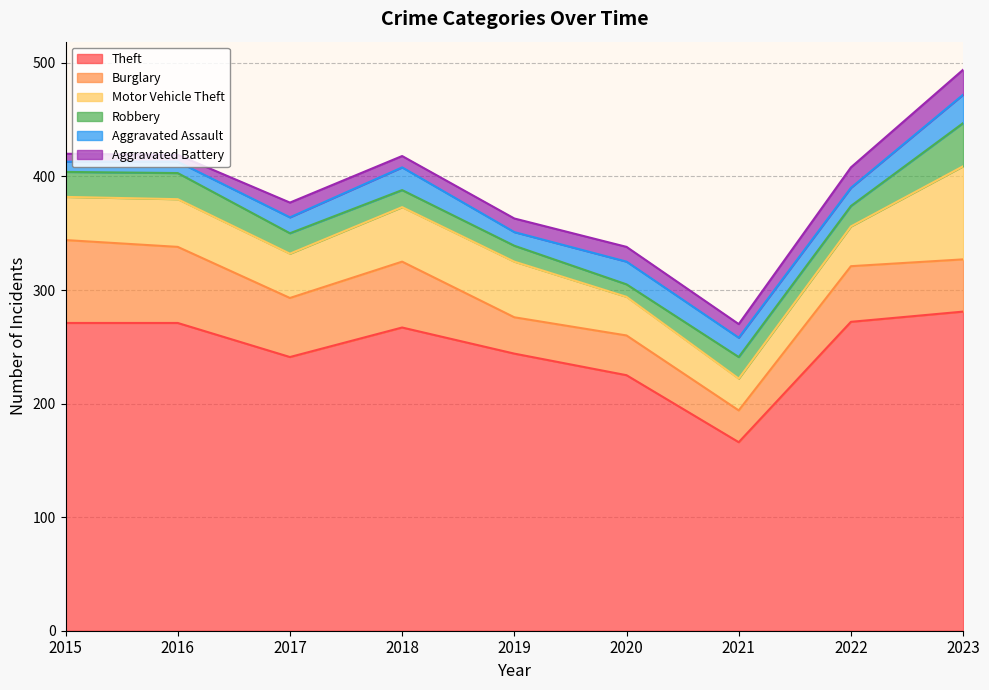

Reading left to right, list all the values displayed in this chart.

Theft: 2015=271	2016=271	2017=241	2018=267	2019=244	2020=225	2021=166	2022=272	2023=281
Burglary: 2015=73	2016=67	2017=52	2018=58	2019=32	2020=35	2021=28	2022=49	2023=46
Motor Vehicle Theft: 2015=38	2016=42	2017=39	2018=48	2019=49	2020=34	2021=28	2022=35	2023=82
Robbery: 2015=22	2016=23	2017=18	2018=15	2019=14	2020=11	2021=19	2022=18	2023=38
Aggravated Assault: 2015=9	2016=10	2017=14	2018=20	2019=12	2020=20	2021=17	2022=16	2023=25
Aggravated Battery: 2015=7	2016=6	2017=13	2018=10	2019=12	2020=13	2021=12	2022=18	2023=22